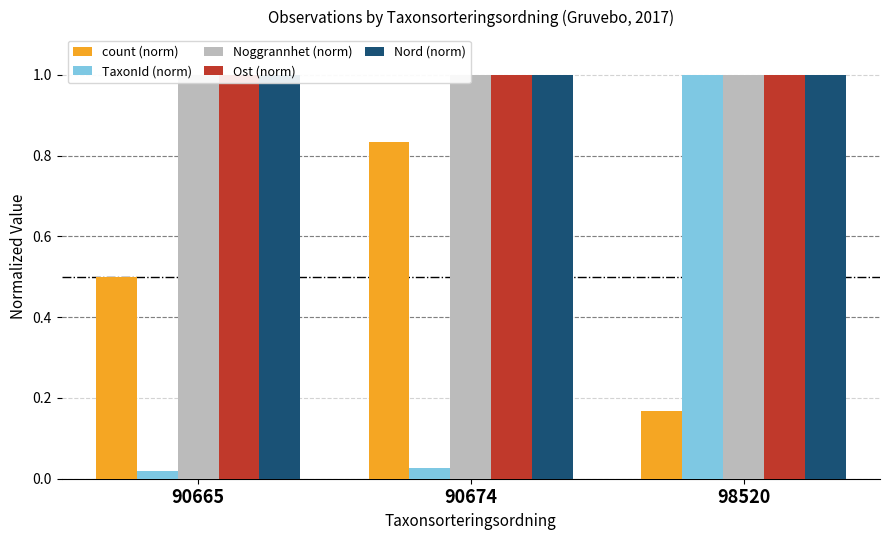

What are all the series names shown in the legend?

count (norm), TaxonId (norm), Noggrannhet (norm), Ost (norm), Nord (norm)